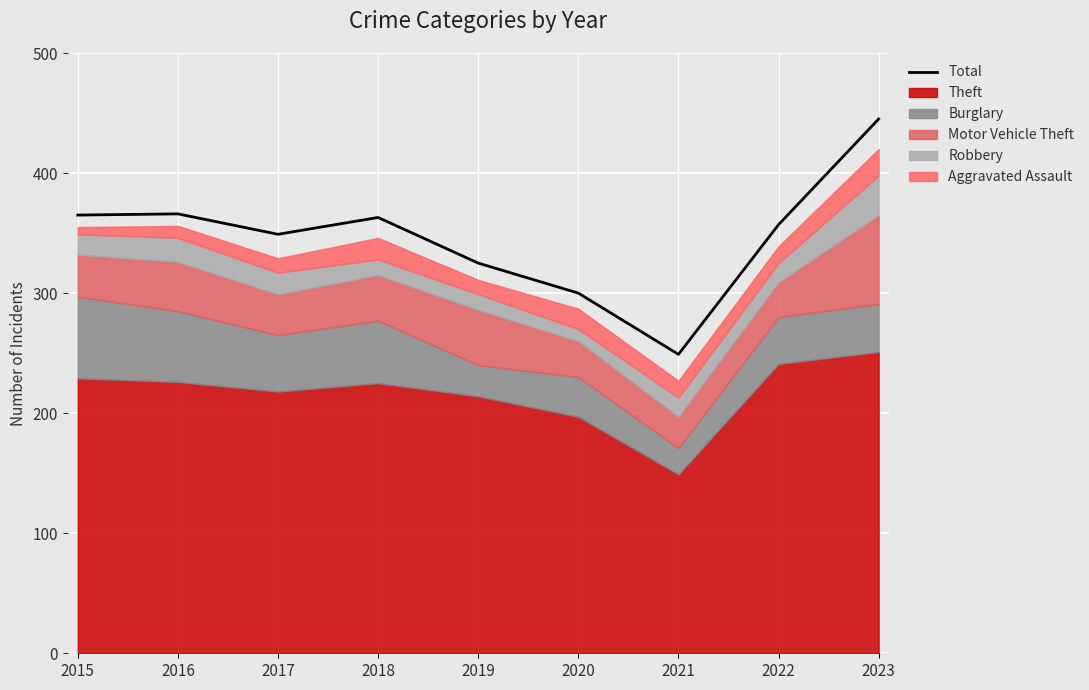

What is the average value?

347